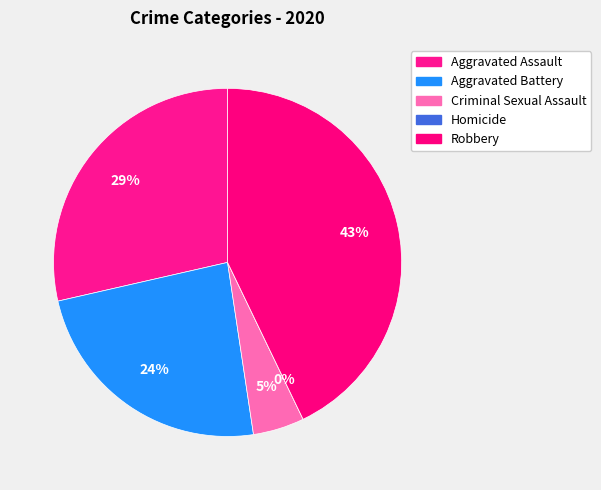

Combined, what portion of the pie is Homicide and Criminal Sexual Assault?

4.8%